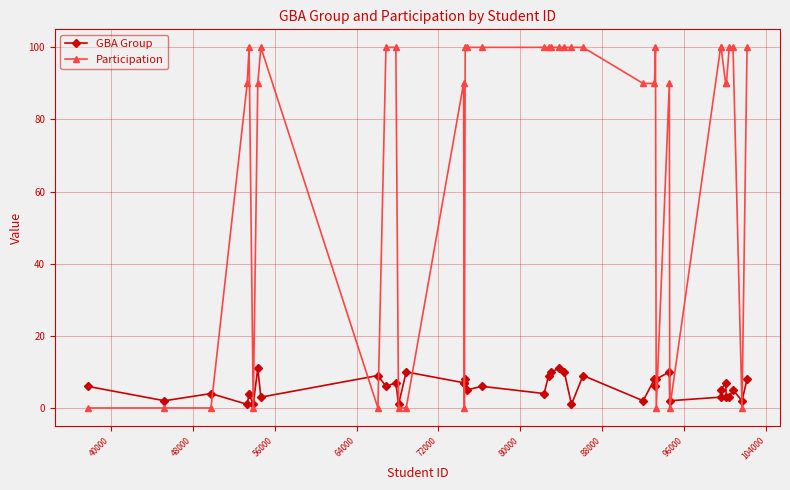

What is the value of the Participation point at the 30th from the left?

90